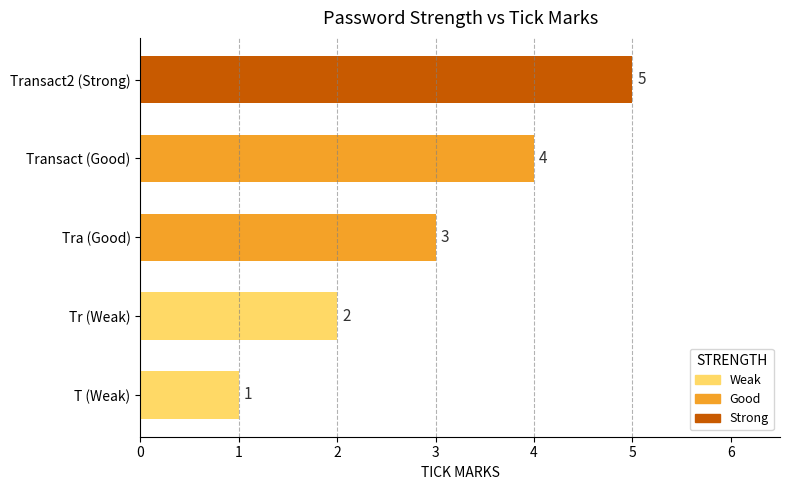

How many values are between 2 and 4?

3